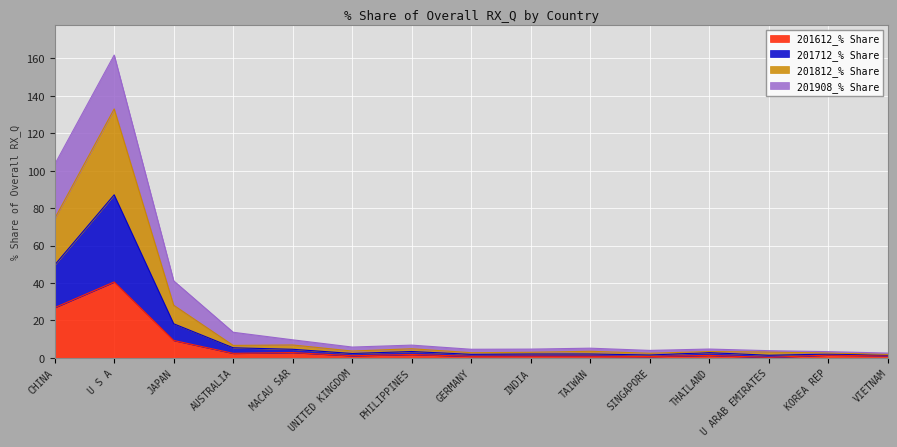

What is the maximum value for 201612_% Share?

40.6